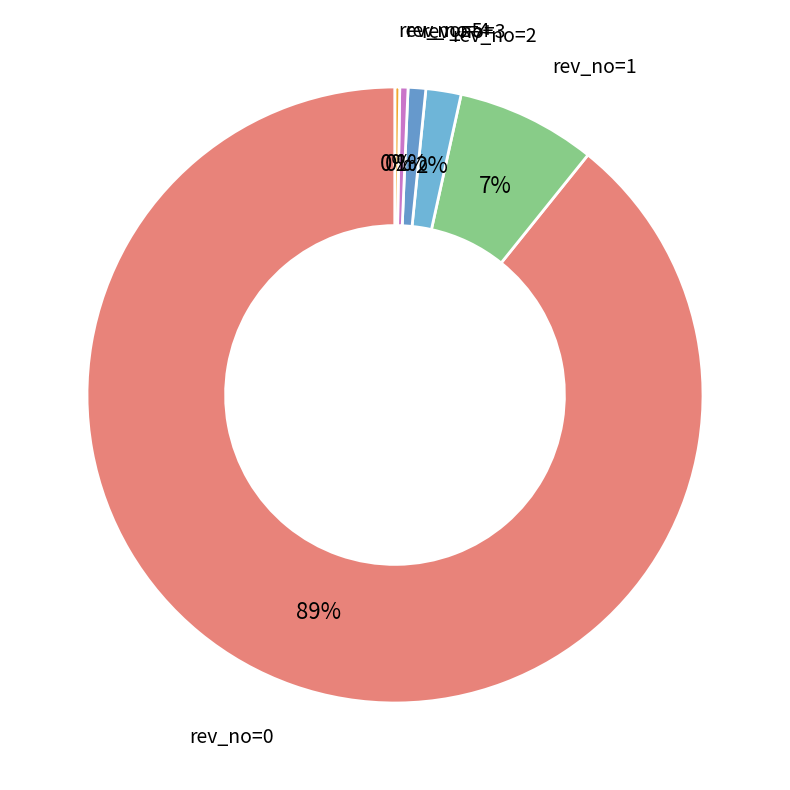

What is the ratio of the value at rev_no=2 to the value at rev_no=4?

4.3